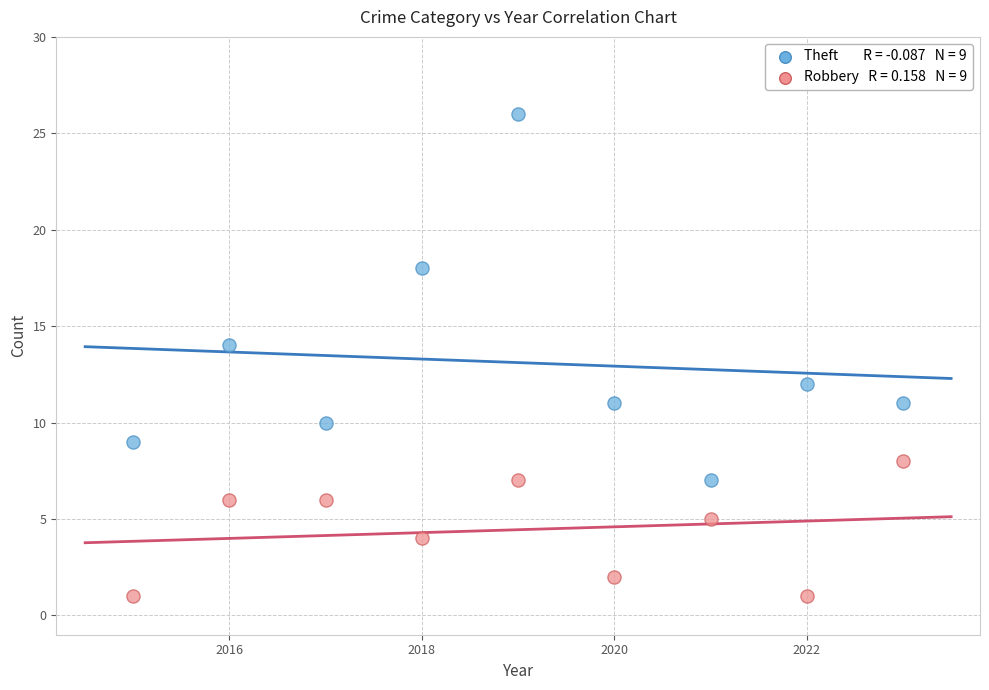

Across all data points, what is the range of X values (max minus min)?

8